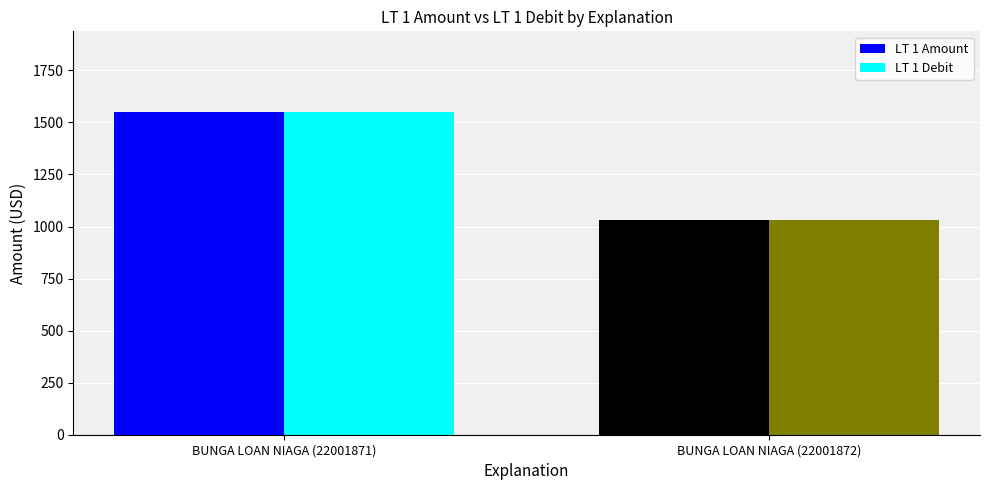

What is the smallest value displayed?

1033.3